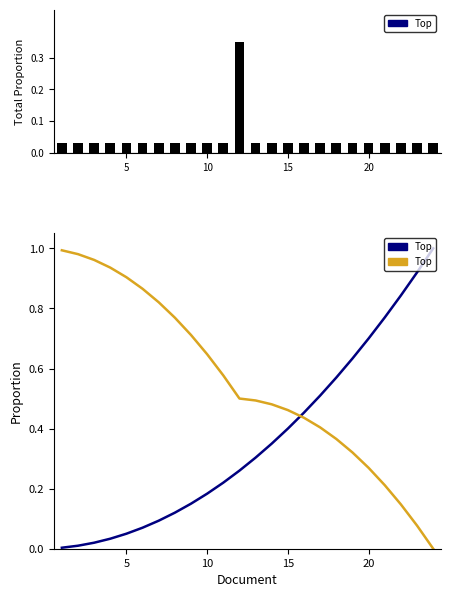

How many bars are there in total?

24